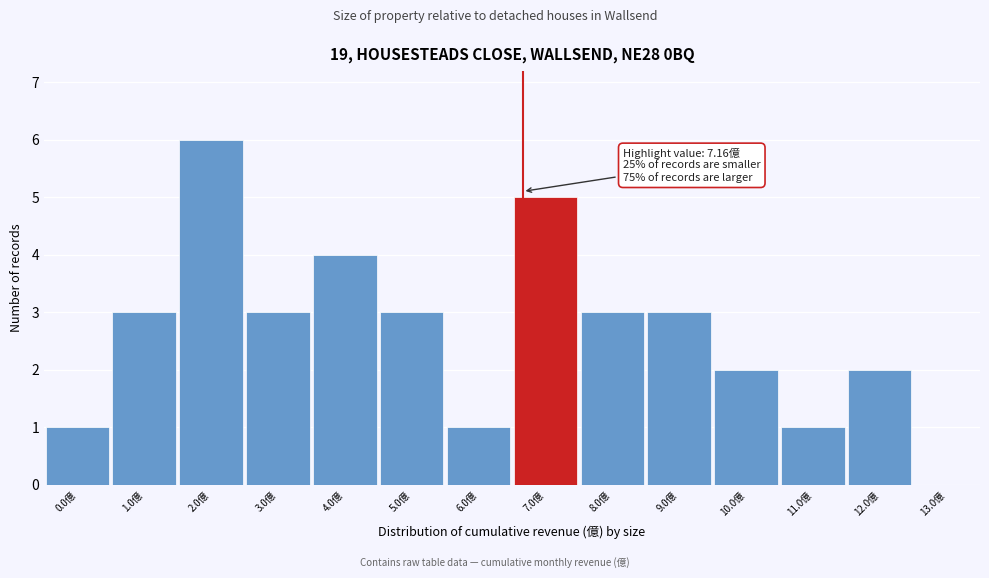

Reading left to right, extract all data points from this chart.

0.0億=1	1.0億=3	2.0億=6	3.0億=3	4.0億=4	5.0億=3	6.0億=1	7.0億=5	8.0億=3	9.0億=3	10.0億=2	11.0億=1	12.0億=2	13.0億=0